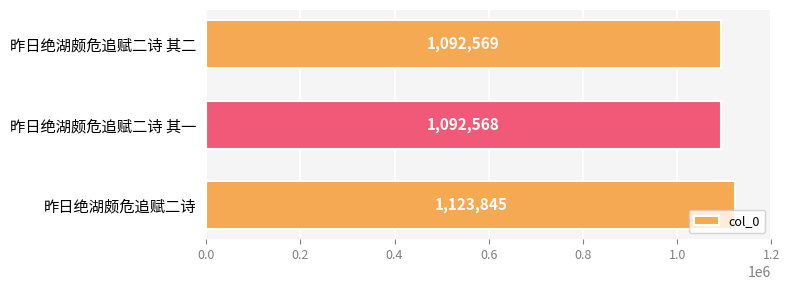

What is the greatest value displayed?

1123845